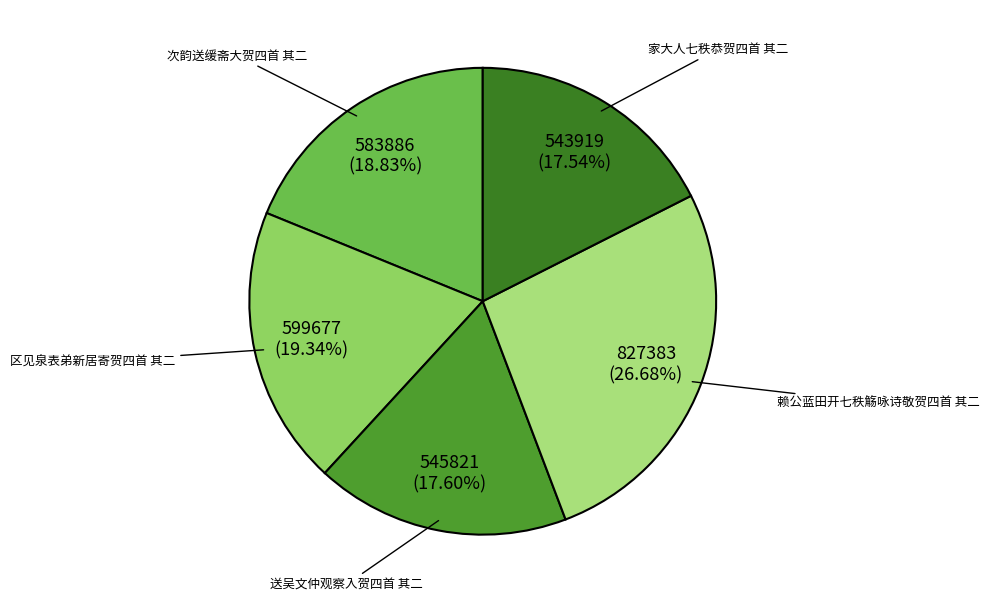

Is the sum of 次韵送缓斋大贺四首 其二 and 送吴文仲观察入贺四首 其二 greater than half?

No